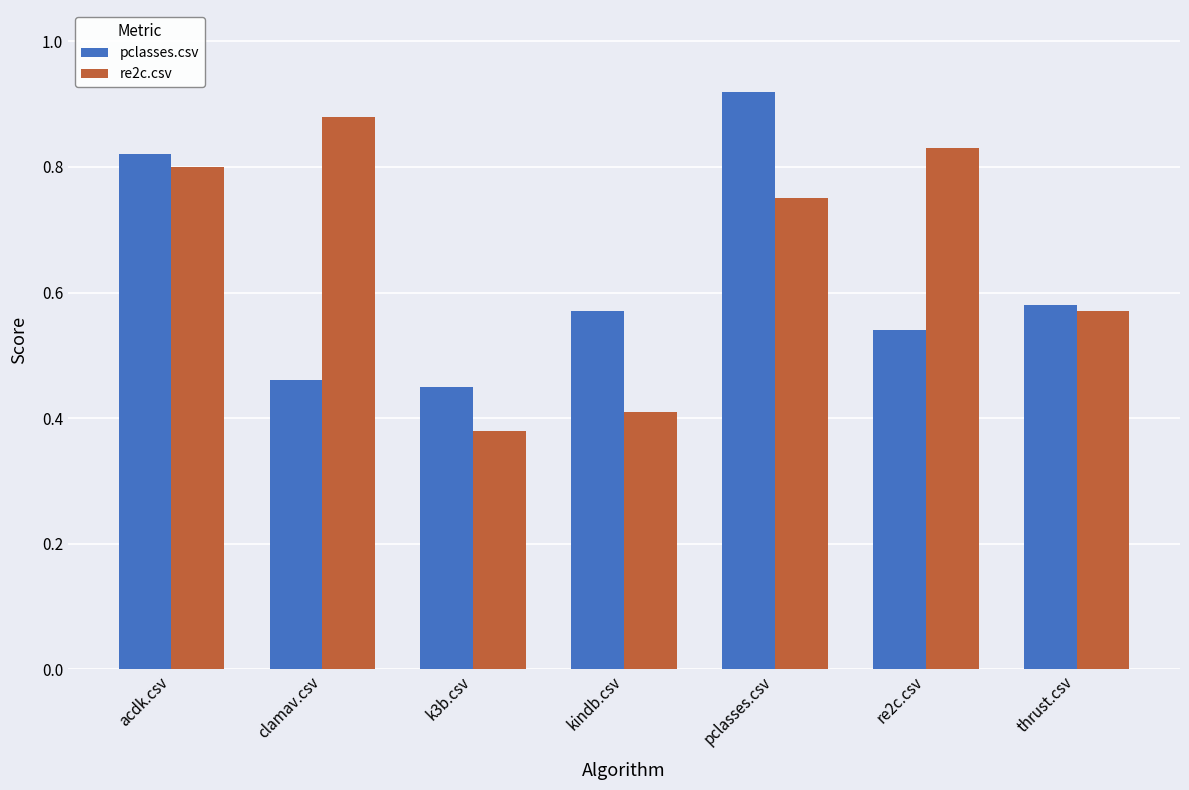

Between k3b.csv and kindb.csv, which series saw the biggest shift?

pclasses.csv